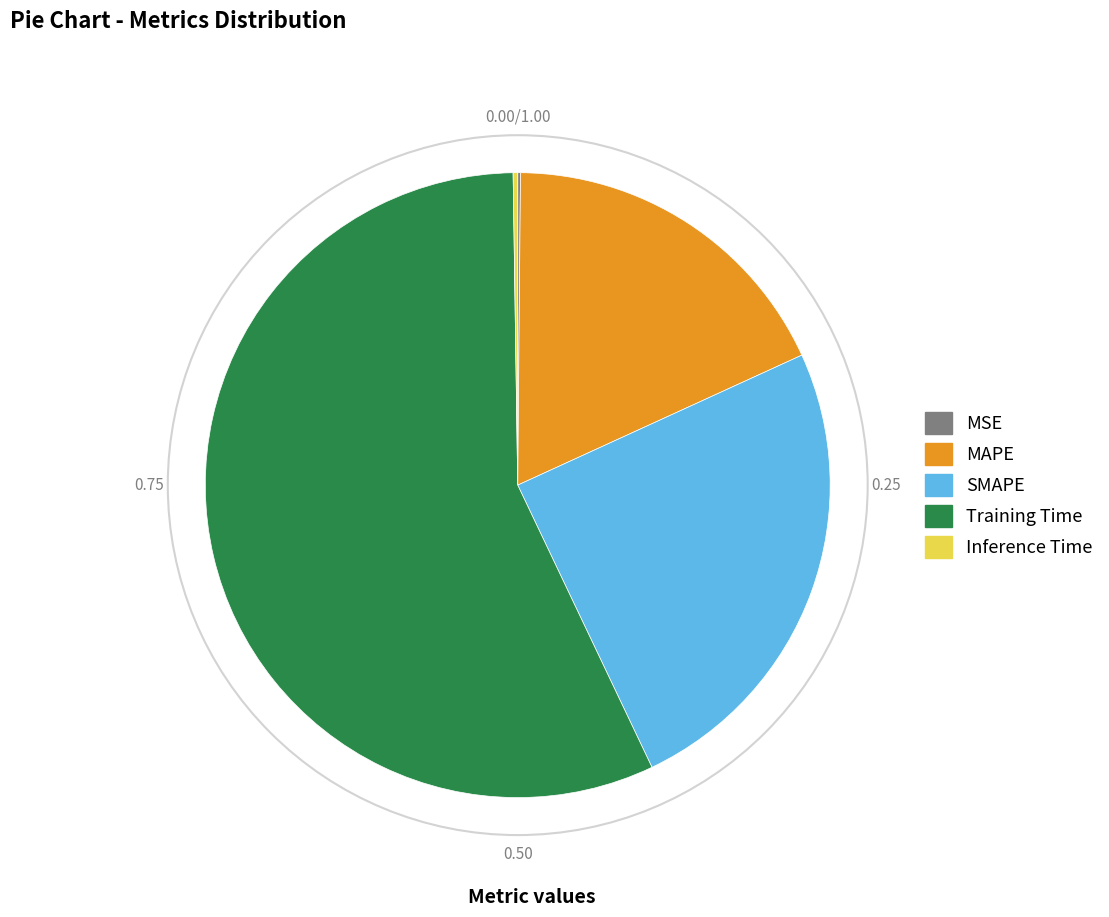

Which slice is the largest?

Training Time